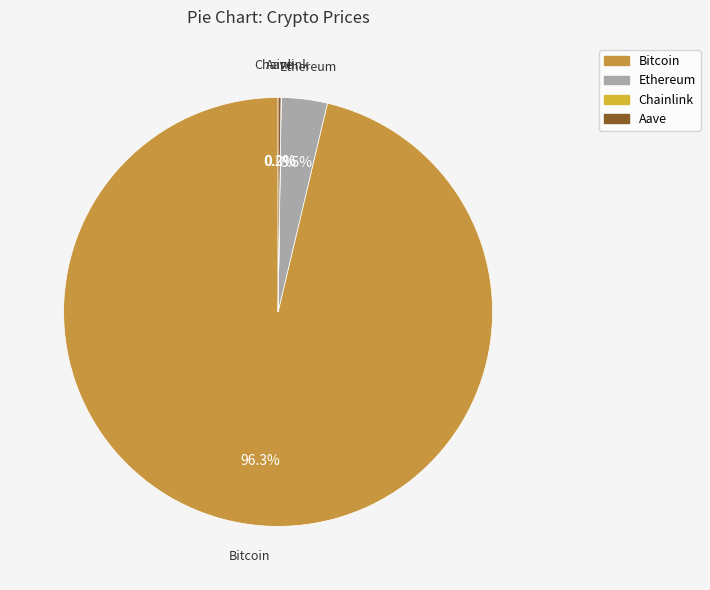

What is the largest slice in the pie chart?

Bitcoin